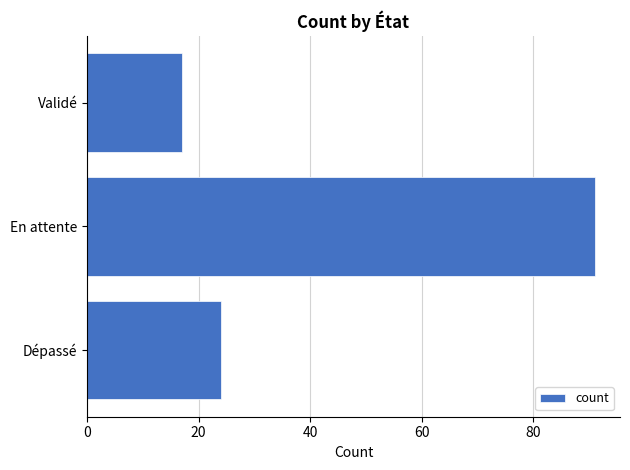

True or false: the data shows 17 at Validé.

True